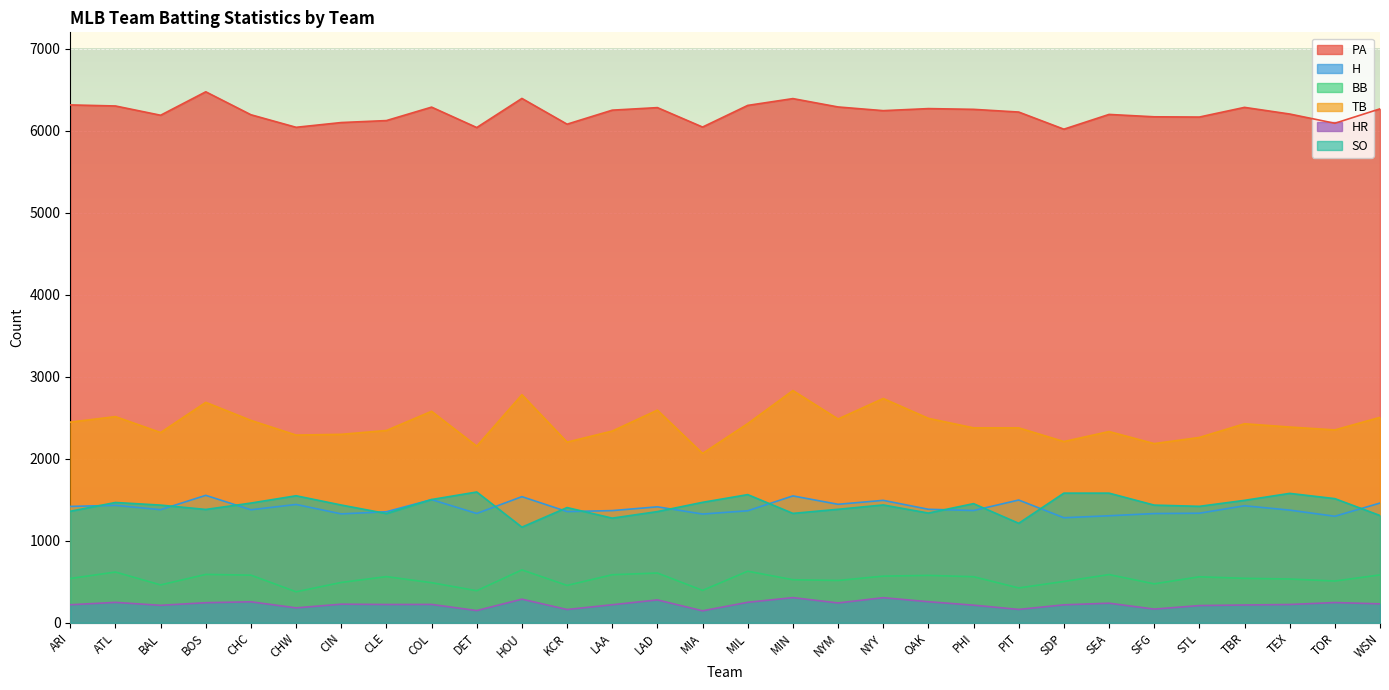

Which category has the highest value across all series?

BOS